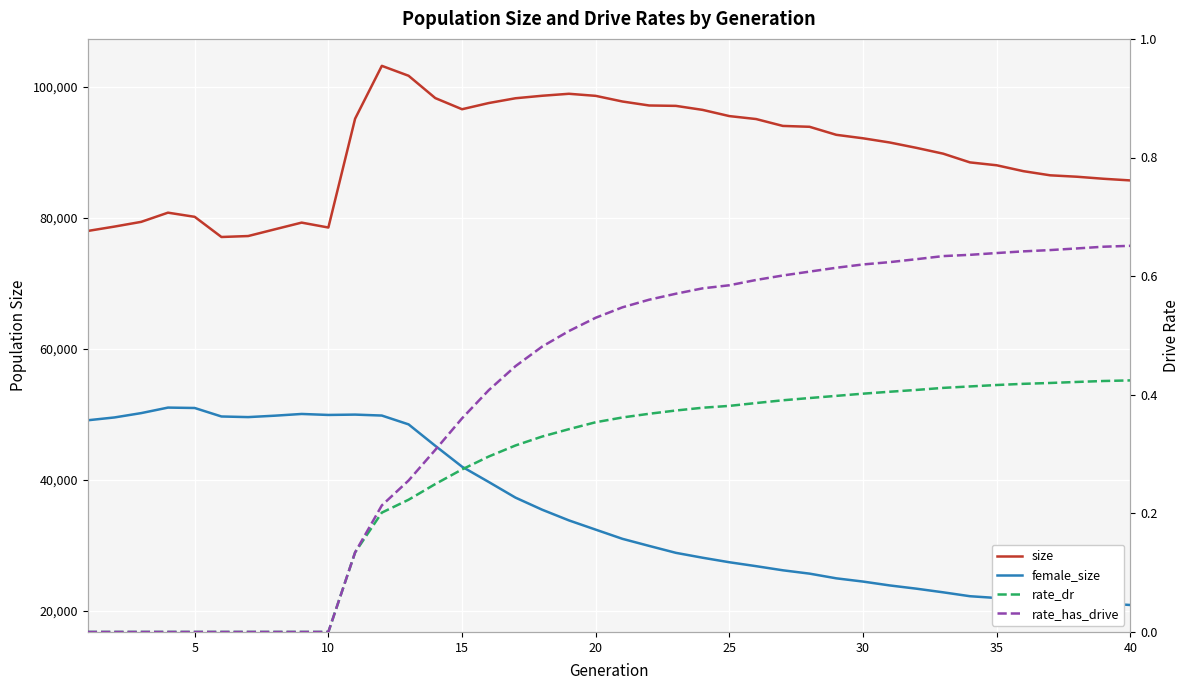

True or false: size and female_size cross at least once.

False